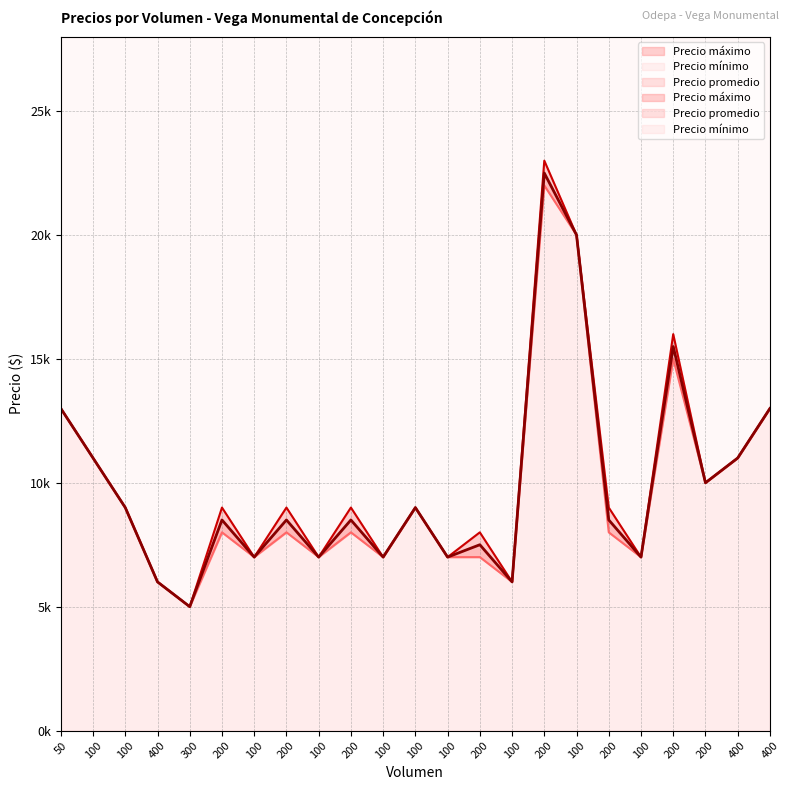

Where is the first local maximum for Precio mínimo?

200